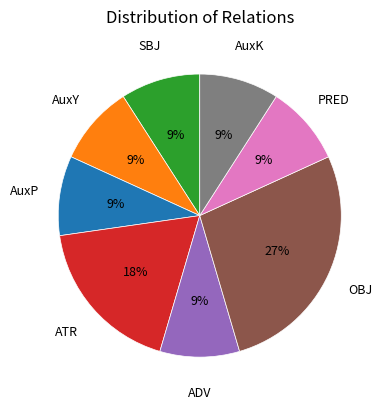

To the nearest percent, what percentage of the pie is AuxP?

9%